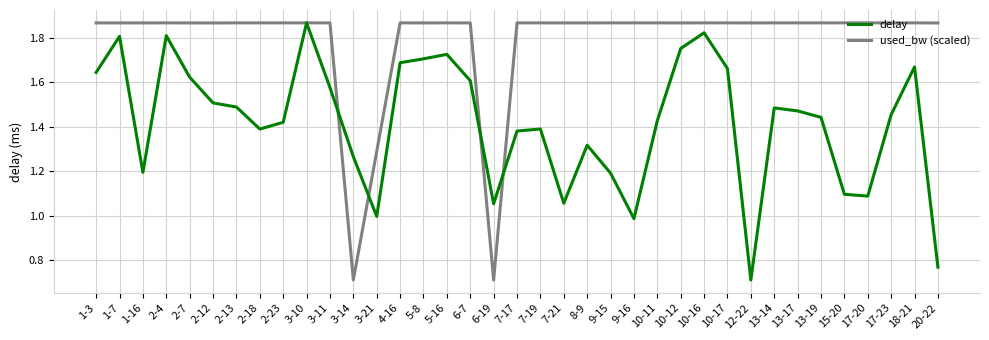

Does the chart display data point markers on the line(s)?

No